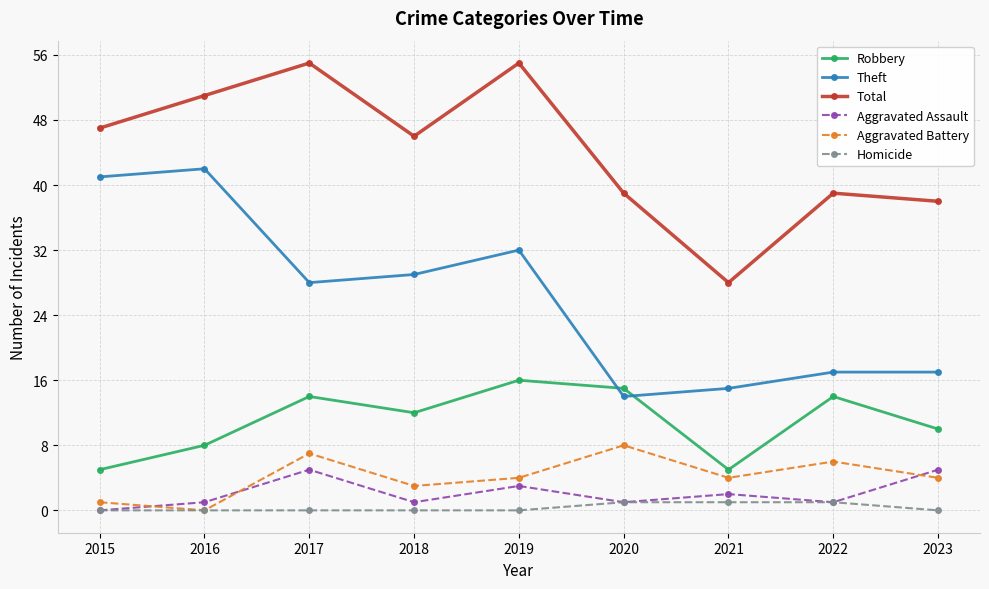

List the series in order of their peak value, lowest first.

Homicide, Aggravated Assault, Aggravated Battery, Robbery, Theft, Total